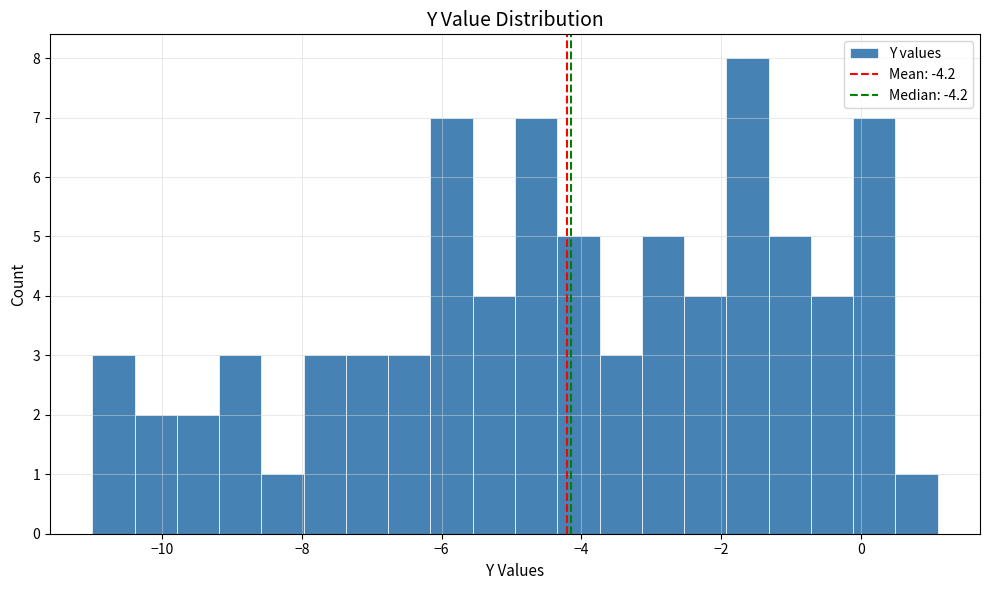

Read against the x-axis, roughly where is the centre of the tallest bar?

-1.6